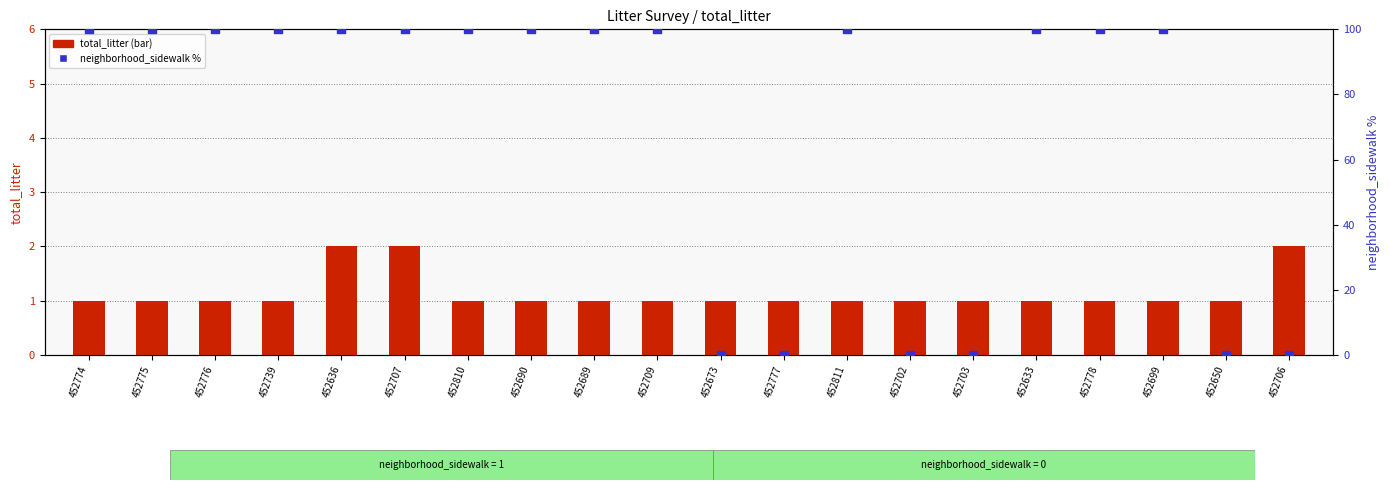

What are all the series names shown in the legend?

total_litter, neighborhood_sidewalk pct